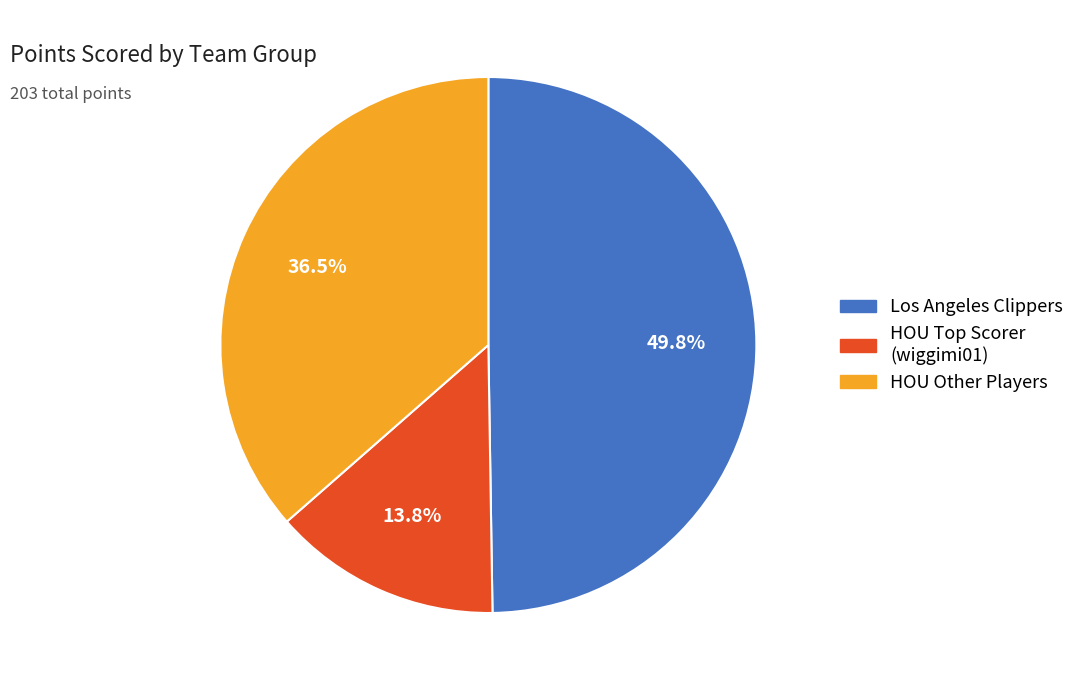

To the nearest percent, what is the difference between the largest and smallest slice percentages?

36%